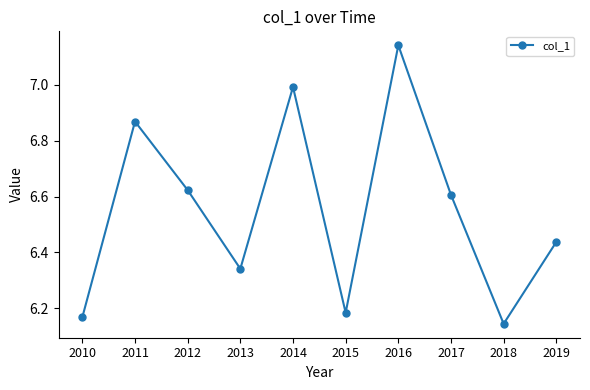

Which has a higher value, 2012 or 2016?

2016